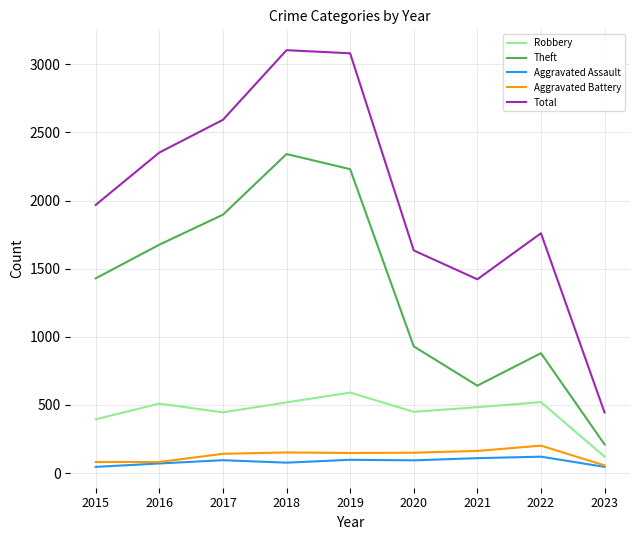

At 2022, list the series in order from smallest to largest.

Aggravated Assault, Aggravated Battery, Robbery, Theft, Total